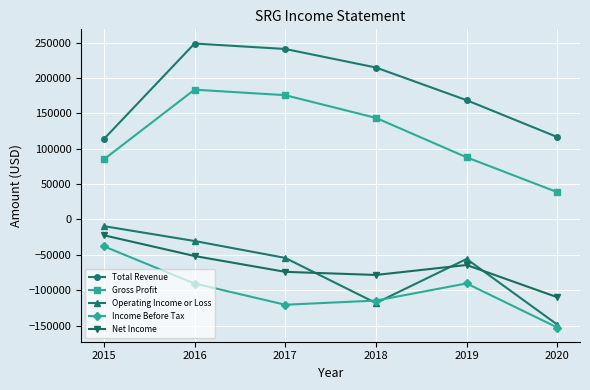

What is the approximate value of Operating Income or Loss at 2018, to the nearest 10?

-118100